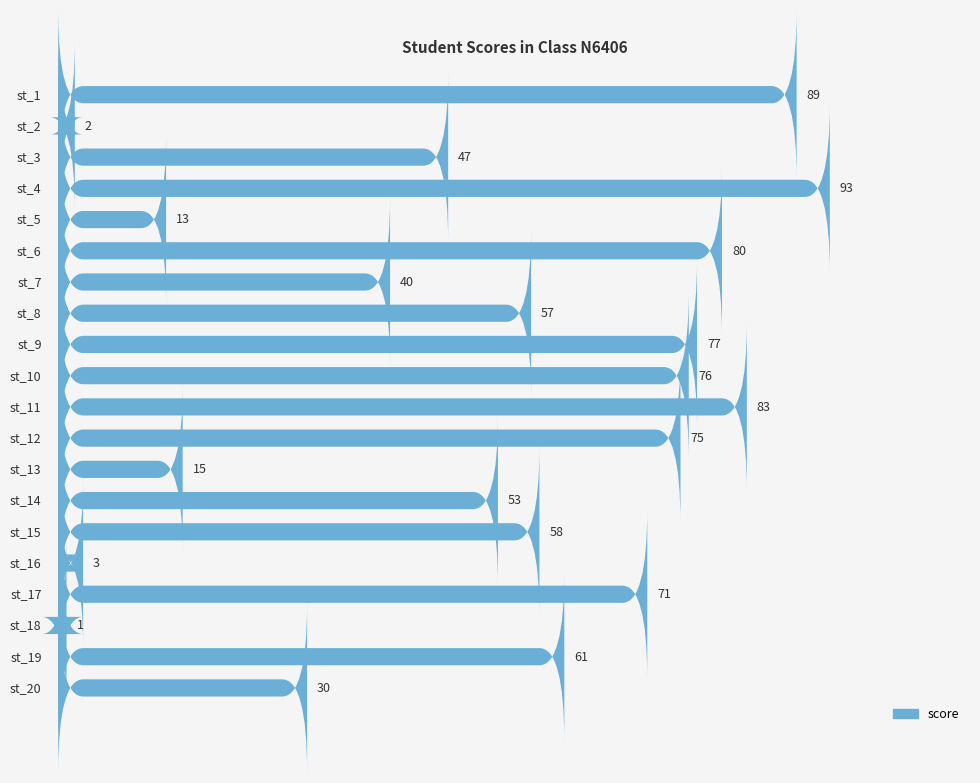

How many distinct data groups are displayed?

1